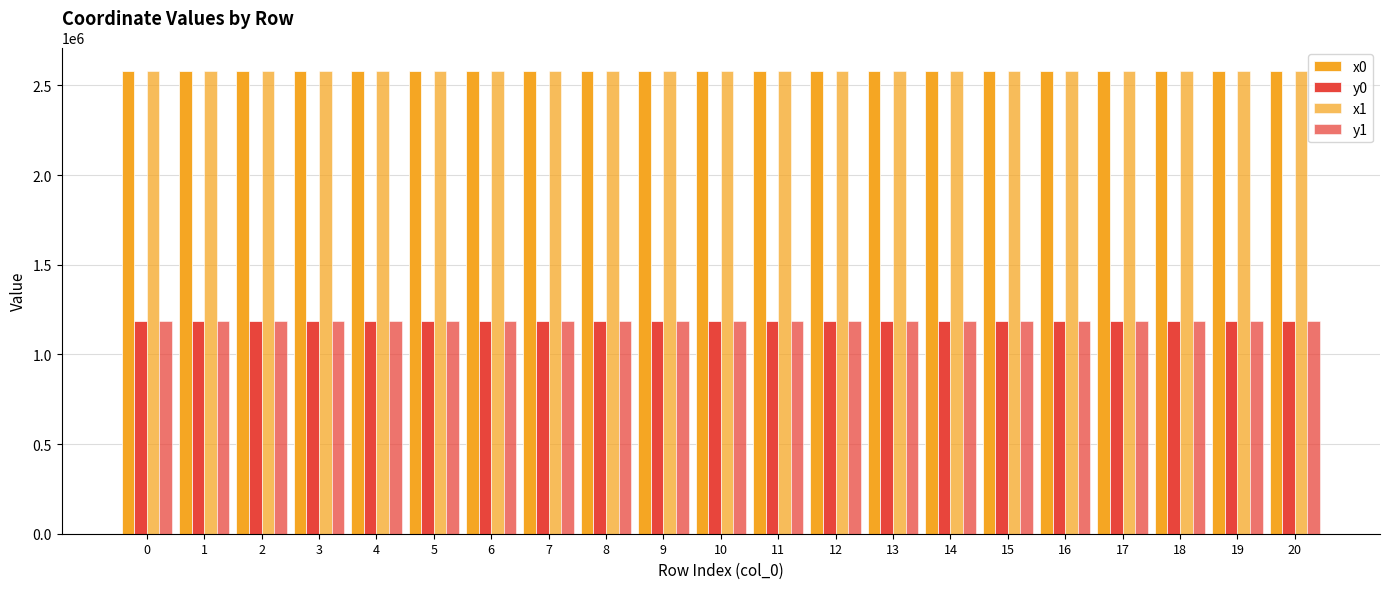

Reading right to left, extract all data points from this chart.

x0: 2582743.3	2582743.3	2582753.2	2582675.9	2582559.5	2582559.5	2582559.5	2582541.9	2582553.5	2582470.1	2582541.9	2582535.8	2582535.8	2582474.5	2582474.5	2582516.9	2582400.6	2582474.9	2582474.9	2582400.6	2582474.9
y0: 1185810.5	1185810.5	1185910.3	1185854.4	1185758.7	1185758.7	1185758.7	1185744.2	1185685.9	1185736.0	1185744.2	1185621.1	1185621.1	1185730.5	1185730.5	1185626.8	1185752.4	1185677.2	1185677.2	1185752.4	1185677.2
x1: 2582742.6	2582746.2	2582753.8	2582678.4	2582675.9	2582531.5	2582541.9	2582528.1	2582533.6	2582479.8	2582533.7	2582564.8	2582526.9	2582470.1	2582475.6	2582484.7	2582397.3	2582485.3	2582484.7	2582419.1	2582453.0
y1: 1185773.2	1185831.6	1185888.3	1185866.7	1185854.4	1185778.8	1185744.2	1185731.8	1185710.4	1185746.7	1185749.0	1185584.0	1185614.9	1185736.0	1185729.0	1185665.4	1185744.7	1185685.2	1185665.4	1185749.0	1185705.4